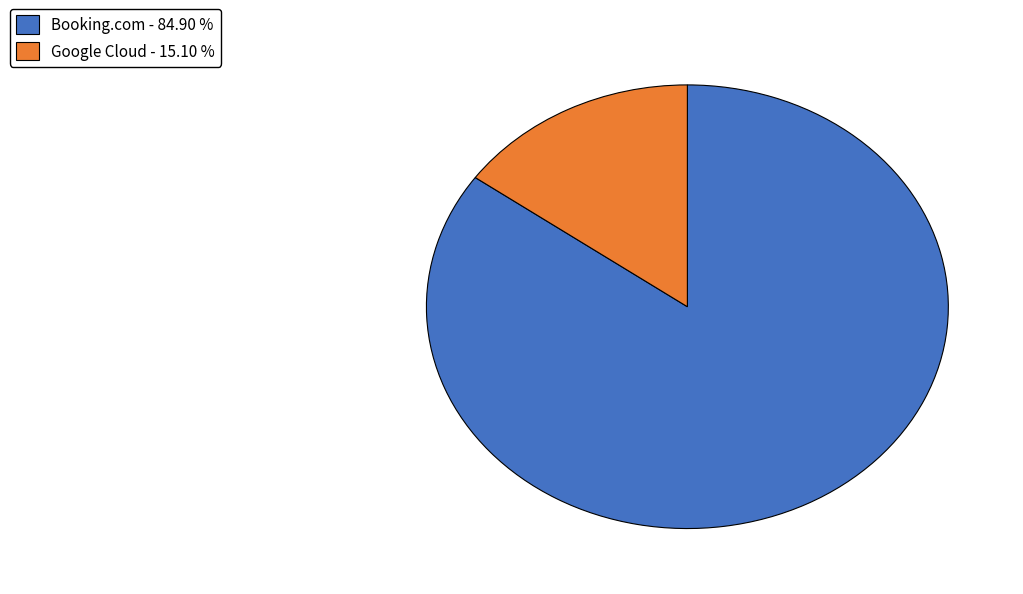

Is Booking.com - 84.90 % the majority of the pie?

Yes